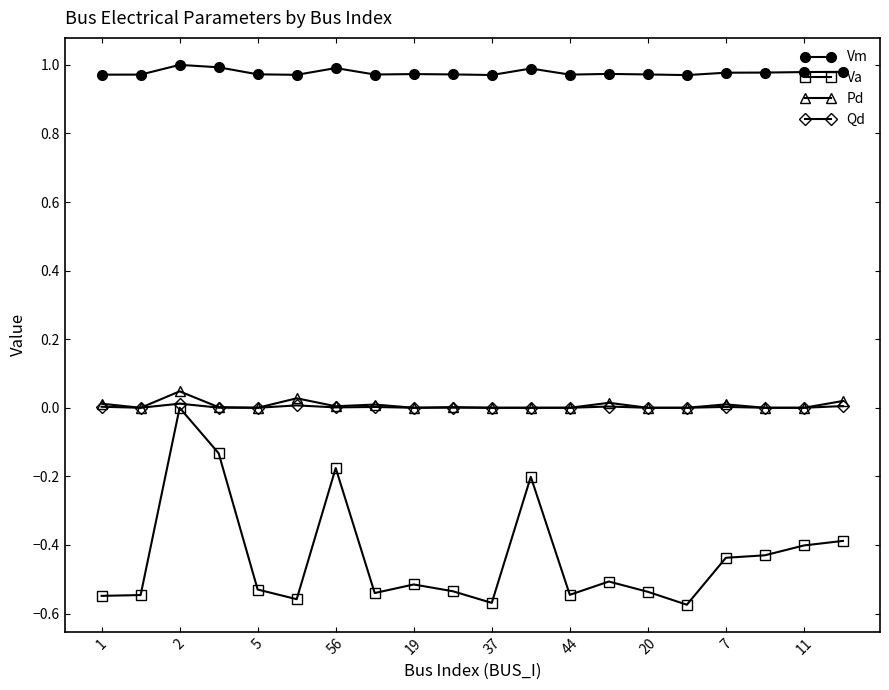

Which series has the widest spread of values?

Va